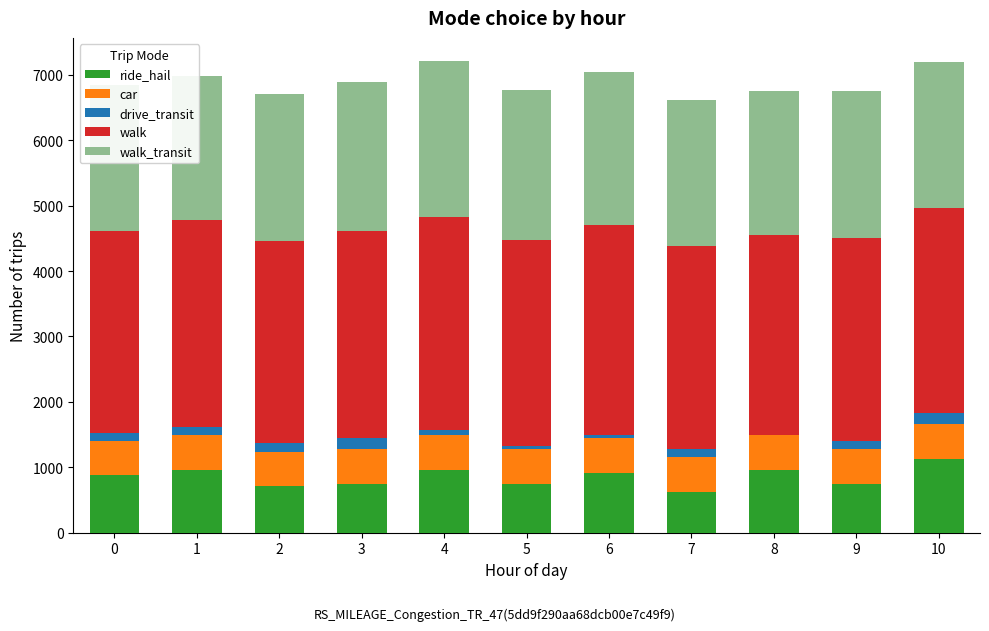

Are the bars horizontal?

No